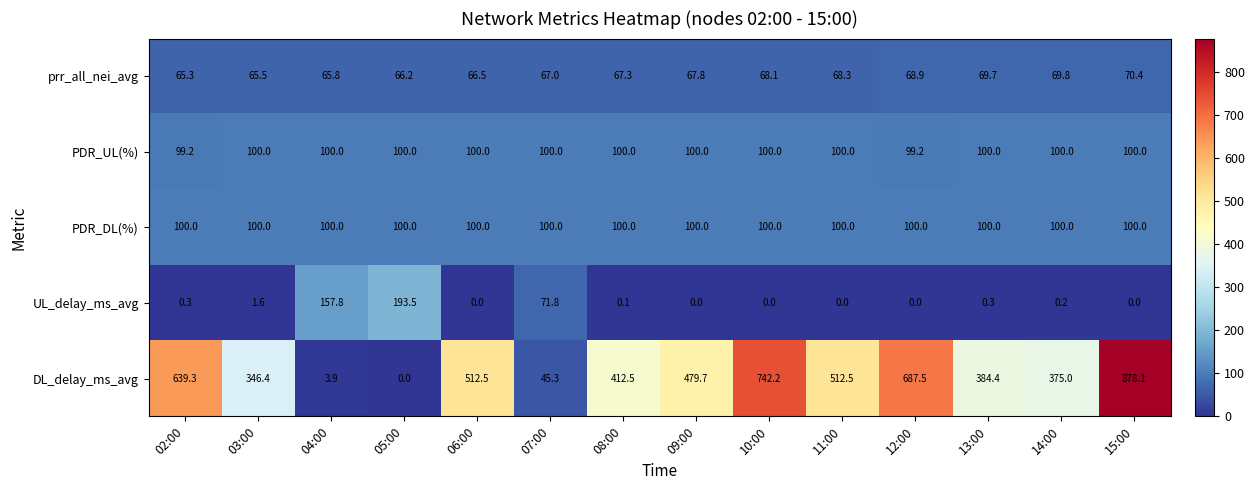

At how many categories does at least one series exceed 135?

13